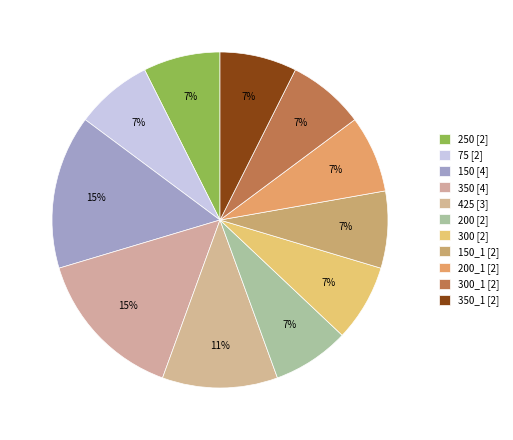

What is the smallest slice in the pie chart?

250